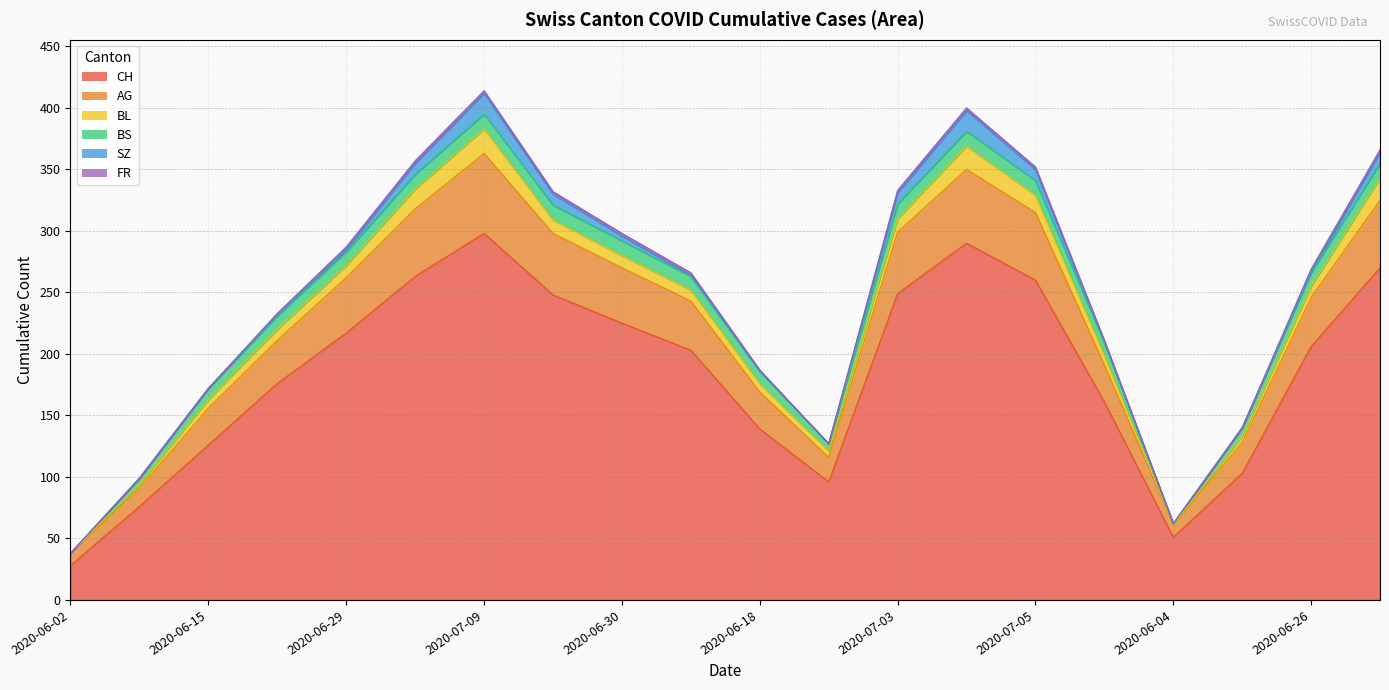

What is the label of the 19th point from the left?

2020-06-26